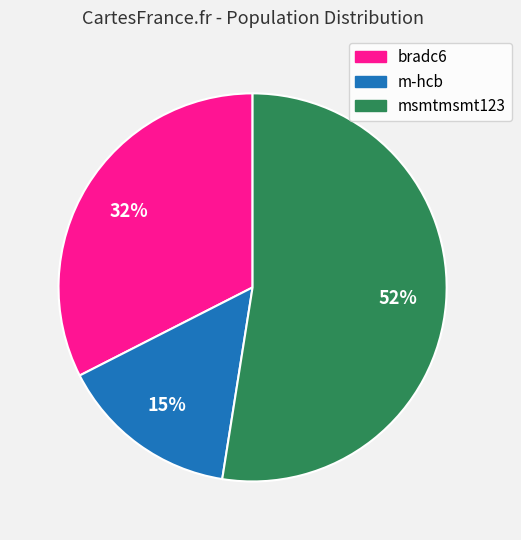

Is there any slice that represents more than half of the pie?

Yes